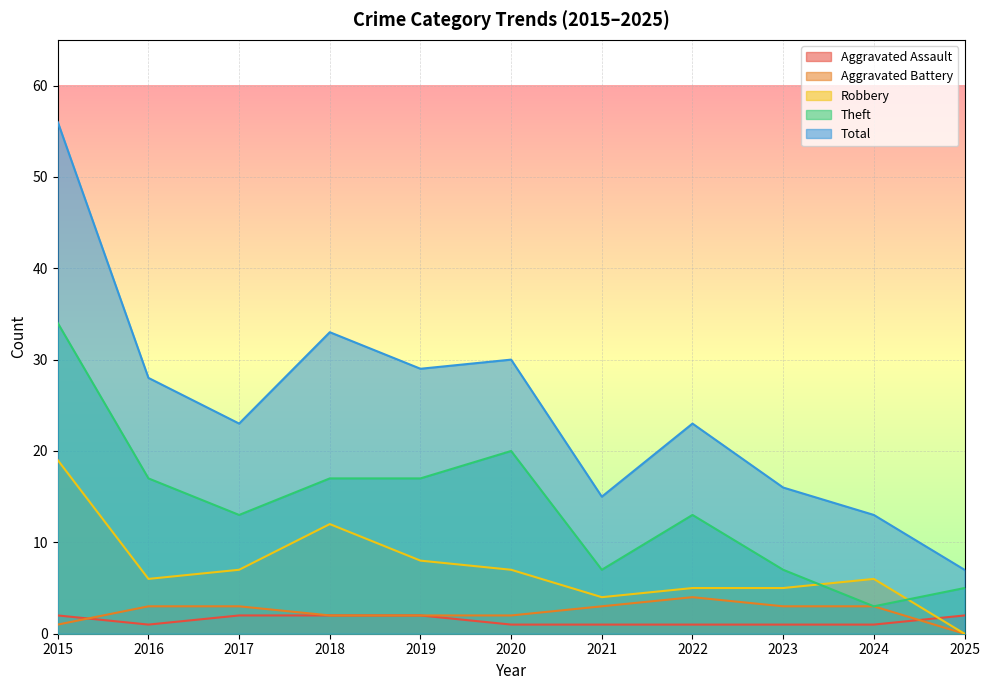

Which series has the largest range (max minus min)?

Total